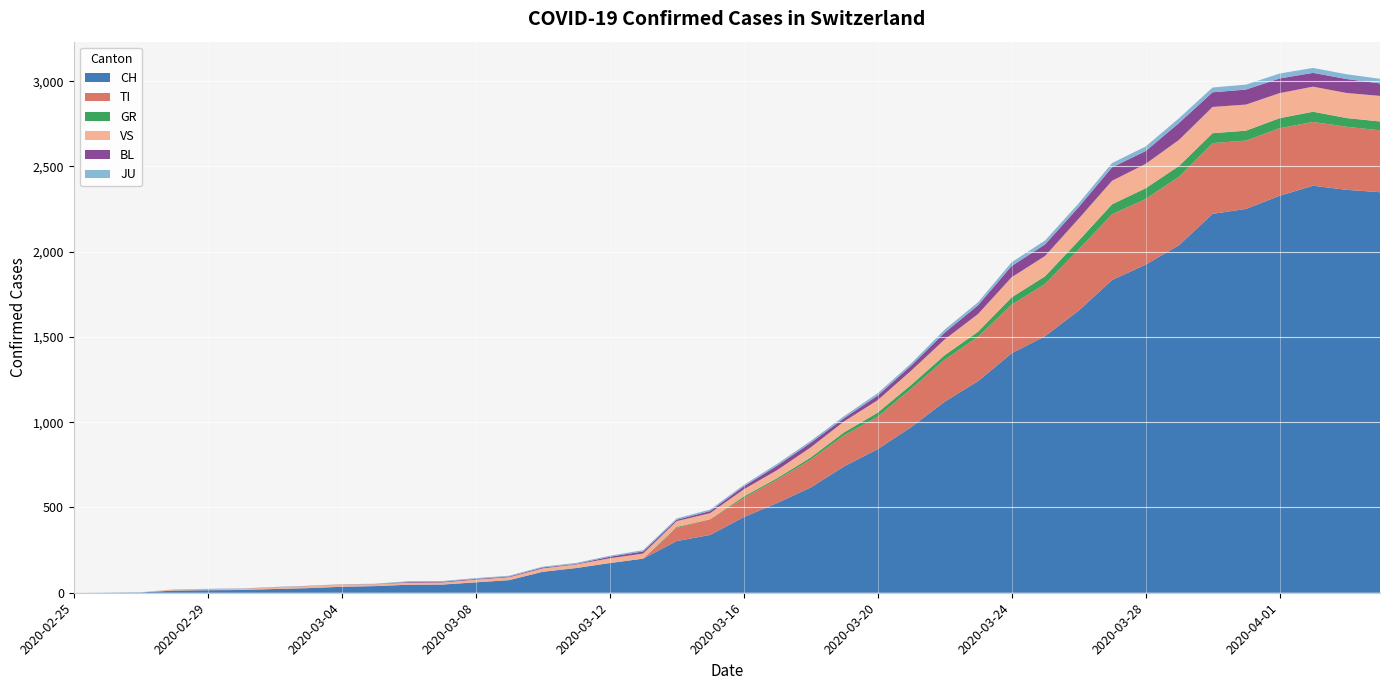

Reading left to right, what are all the values shown in this chart?

CH: 2020-02-25=0	2020-02-26=1	2020-02-27=2	2020-02-28=13	2020-02-29=15	2020-03-01=16	2020-03-02=22	2020-03-03=27	2020-03-04=35	2020-03-05=39	2020-03-06=47	2020-03-07=48	2020-03-08=61	2020-03-09=74	2020-03-10=123	2020-03-11=145	2020-03-12=174	2020-03-13=200	2020-03-14=303	2020-03-15=339	2020-03-16=443	2020-03-17=526	2020-03-18=617	2020-03-19=741	2020-03-20=842	2020-03-21=971	2020-03-22=1120	2020-03-23=1241	2020-03-24=1404	2020-03-25=1505	2020-03-26=1654	2020-03-27=1834	2020-03-28=1924	2020-03-29=2038	2020-03-30=2222	2020-03-31=2251	2020-04-01=2328	2020-04-02=2387	2020-04-03=2363	2020-04-04=2349
TI: 2020-02-25=0	2020-02-26=0	2020-02-27=0	2020-02-28=0	2020-02-29=0	2020-03-01=0	2020-03-02=0	2020-03-03=0	2020-03-04=0	2020-03-05=0	2020-03-06=0	2020-03-07=0	2020-03-08=0	2020-03-09=0	2020-03-10=0	2020-03-11=0	2020-03-12=0	2020-03-13=0	2020-03-14=77	2020-03-15=92	2020-03-16=112	2020-03-17=137	2020-03-18=163	2020-03-19=182	2020-03-20=190	2020-03-21=224	2020-03-22=246	2020-03-23=261	2020-03-24=285	2020-03-25=306	2020-03-26=358	2020-03-27=386	2020-03-28=385	2020-03-29=402	2020-03-30=415	2020-03-31=401	2020-04-01=396	2020-04-02=374	2020-04-03=370	2020-04-04=363
GR: 2020-02-25=0	2020-02-26=0	2020-02-27=0	2020-02-28=0	2020-02-29=0	2020-03-01=0	2020-03-02=0	2020-03-03=0	2020-03-04=0	2020-03-05=0	2020-03-06=0	2020-03-07=0	2020-03-08=0	2020-03-09=0	2020-03-10=0	2020-03-11=0	2020-03-12=0	2020-03-13=0	2020-03-14=6	2020-03-15=0	2020-03-16=9	2020-03-17=9	2020-03-18=13	2020-03-19=18	2020-03-20=24	2020-03-21=24	2020-03-22=27	2020-03-23=29	2020-03-24=43	2020-03-25=45	2020-03-26=52	2020-03-27=58	2020-03-28=63	2020-03-29=63	2020-03-30=58	2020-03-31=58	2020-04-01=59	2020-04-02=60	2020-04-03=51	2020-04-04=52
VS: 2020-02-25=0	2020-02-26=0	2020-02-27=0	2020-02-28=6	2020-02-29=6	2020-03-01=7	2020-03-02=10	2020-03-03=12	2020-03-04=13	2020-03-05=11	2020-03-06=12	2020-03-07=12	2020-03-08=16	2020-03-09=17	2020-03-10=20	2020-03-11=21	2020-03-12=28	2020-03-13=30	2020-03-14=34	2020-03-15=36	2020-03-16=42	2020-03-17=47	2020-03-18=59	2020-03-19=64	2020-03-20=73	2020-03-21=83	2020-03-22=92	2020-03-23=104	2020-03-24=118	2020-03-25=119	2020-03-26=129	2020-03-27=138	2020-03-28=143	2020-03-29=153	2020-03-30=154	2020-03-31=153	2020-04-01=147	2020-04-02=147	2020-04-03=147	2020-04-04=150
BL: 2020-02-25=0	2020-02-26=0	2020-02-27=0	2020-02-28=0	2020-02-29=1	2020-03-01=1	2020-03-02=1	2020-03-03=1	2020-03-04=1	2020-03-05=1	2020-03-06=4	2020-03-07=4	2020-03-08=4	2020-03-09=4	2020-03-10=5	2020-03-11=3	2020-03-12=9	2020-03-13=12	2020-03-14=8	2020-03-15=12	2020-03-16=17	2020-03-17=26	2020-03-18=27	2020-03-19=19	2020-03-20=27	2020-03-21=30	2020-03-22=40	2020-03-23=51	2020-03-24=66	2020-03-25=68	2020-03-26=68	2020-03-27=79	2020-03-28=75	2020-03-29=99	2020-03-30=86	2020-03-31=88	2020-04-01=86	2020-04-02=81	2020-04-03=82	2020-04-04=73
JU: 2020-02-25=0	2020-02-26=0	2020-02-27=1	2020-02-28=1	2020-02-29=1	2020-03-01=1	2020-03-02=1	2020-03-03=1	2020-03-04=1	2020-03-05=2	2020-03-06=5	2020-03-07=5	2020-03-08=5	2020-03-09=5	2020-03-10=5	2020-03-11=6	2020-03-12=6	2020-03-13=8	2020-03-14=8	2020-03-15=9	2020-03-16=9	2020-03-17=11	2020-03-18=11	2020-03-19=12	2020-03-20=14	2020-03-21=13	2020-03-22=18	2020-03-23=18	2020-03-24=22	2020-03-25=23	2020-03-26=22	2020-03-27=25	2020-03-28=27	2020-03-29=28	2020-03-30=28	2020-03-31=29	2020-04-01=29	2020-04-02=29	2020-04-03=28	2020-04-04=27